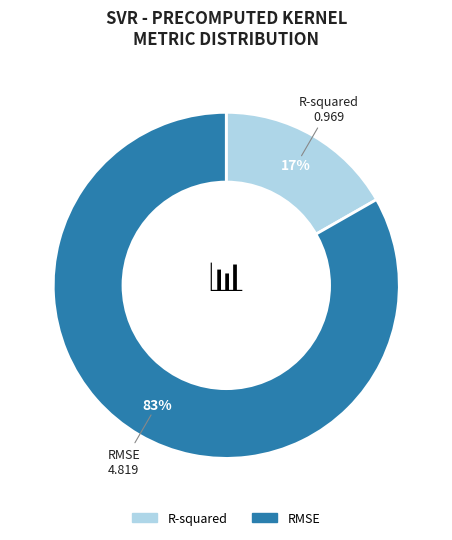

What percentage is the RMSE slice, to the nearest percent?

83%